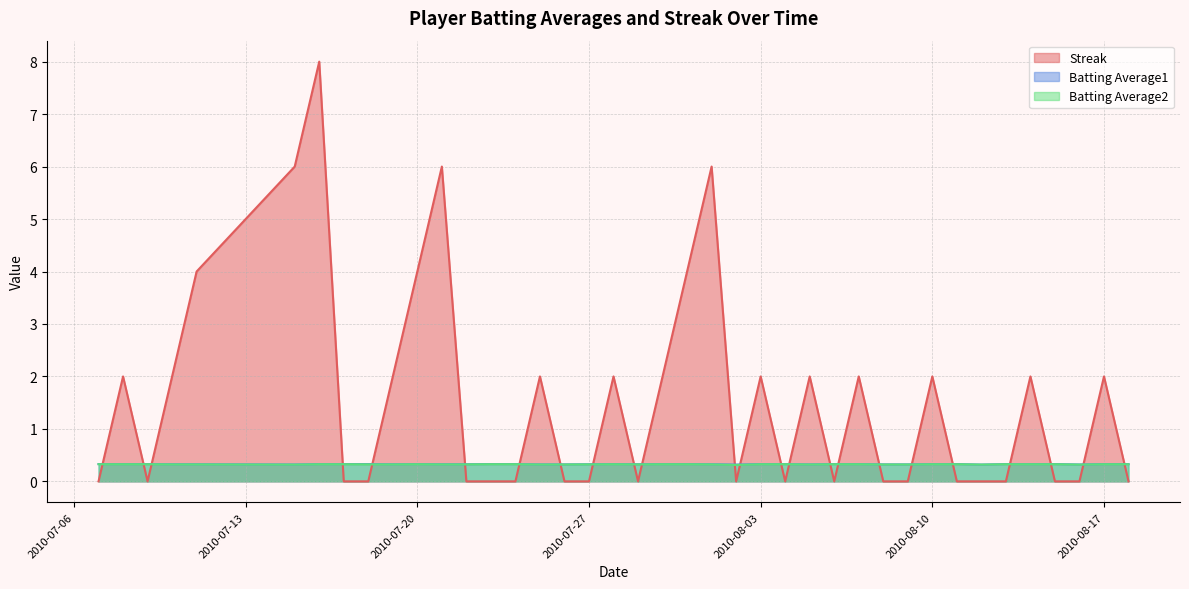

Which series has the largest total across all categories?

Streak